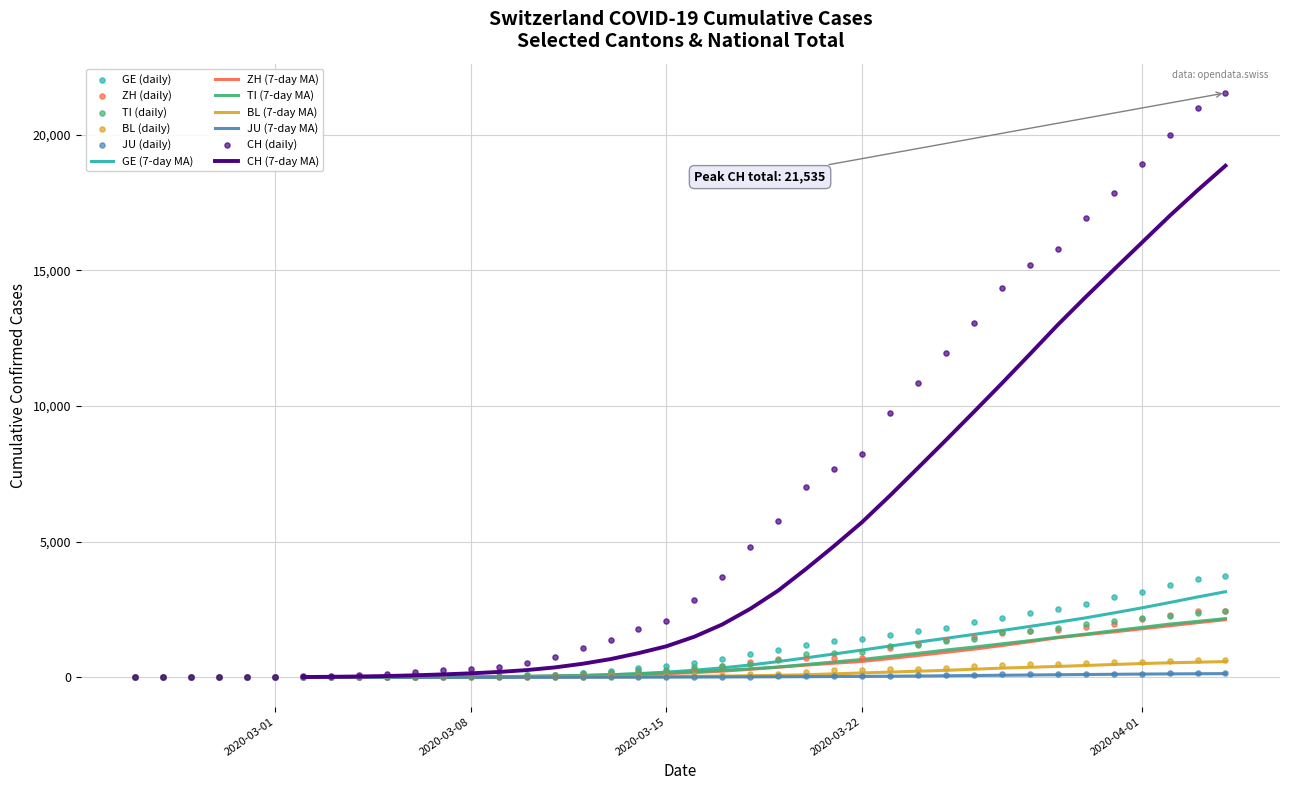

Which series contains the highest Y value?

CH